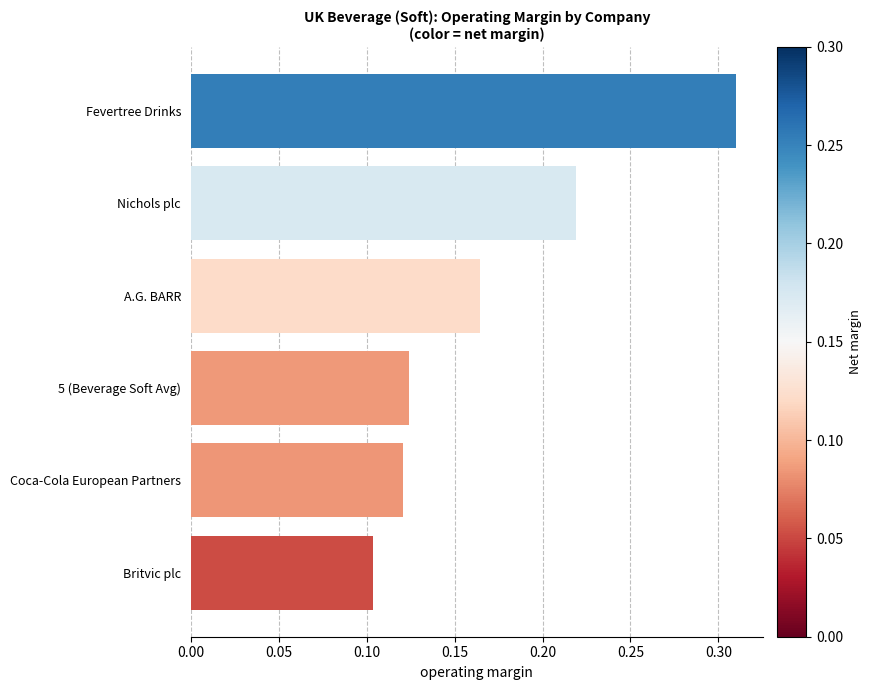

Which category has the lowest value across all series?

Britvic plc